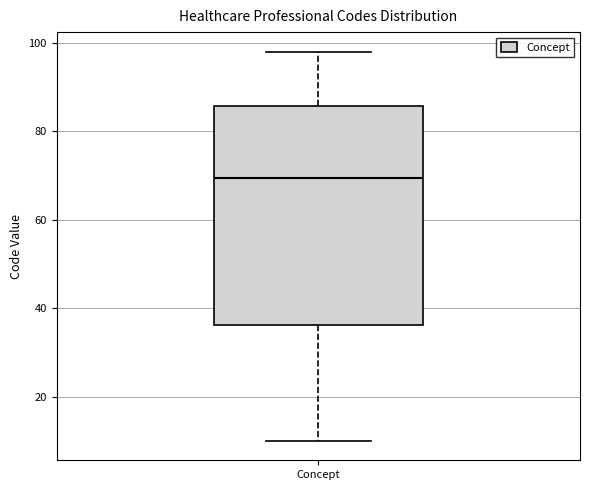

Read this box plot against the y-axis: the position of the median line, the range covered by the box, and the ends of both whiskers. The values are not printed on the chart, so give them approximately, as read against the axis.

median 70, box 36 to 86, whiskers 10 to 98